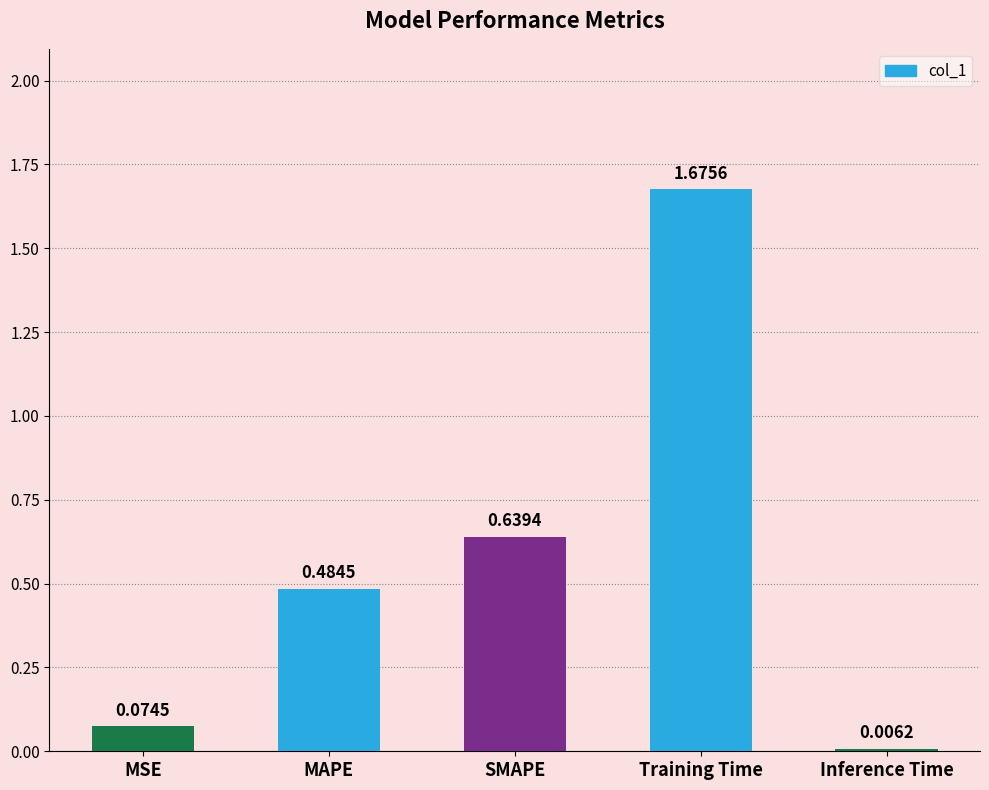

The chart shows a value of 0.8 at MAPE. True or false?

False